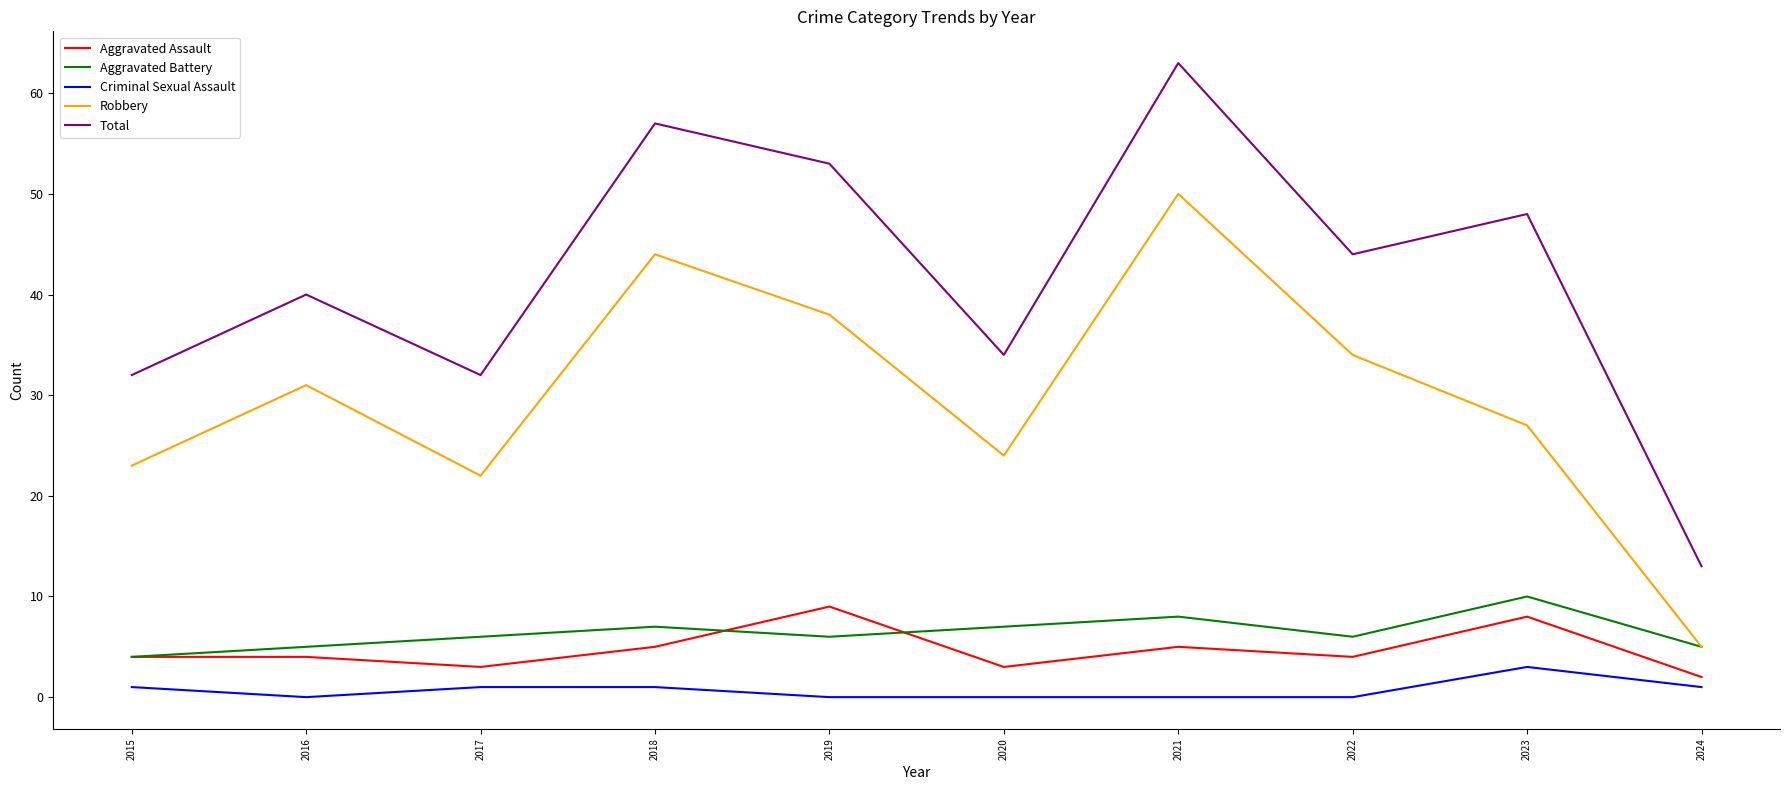

What value does the Aggravated Assault series have at 2019?

9